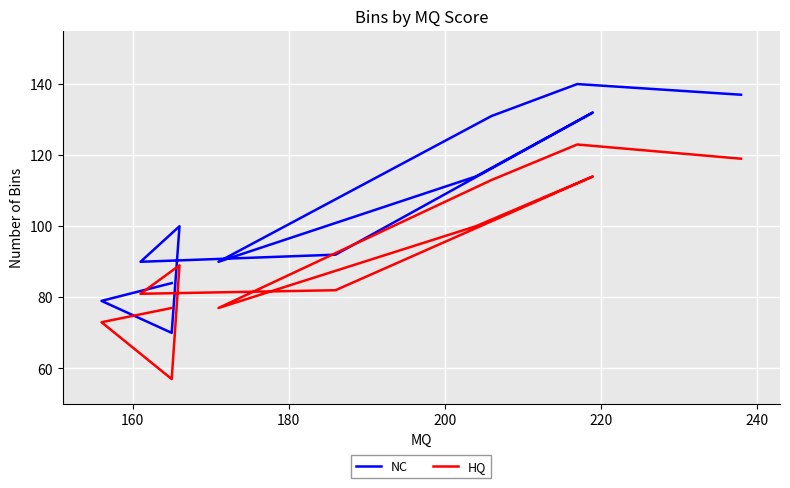

Is this an area chart (filled region under the line)?

No